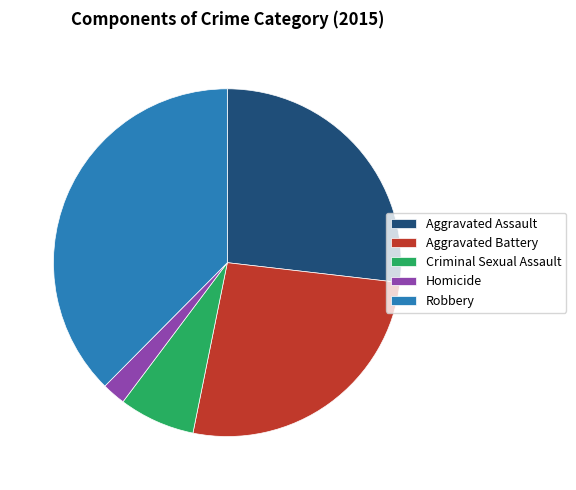

Does any single category account for the majority?

No